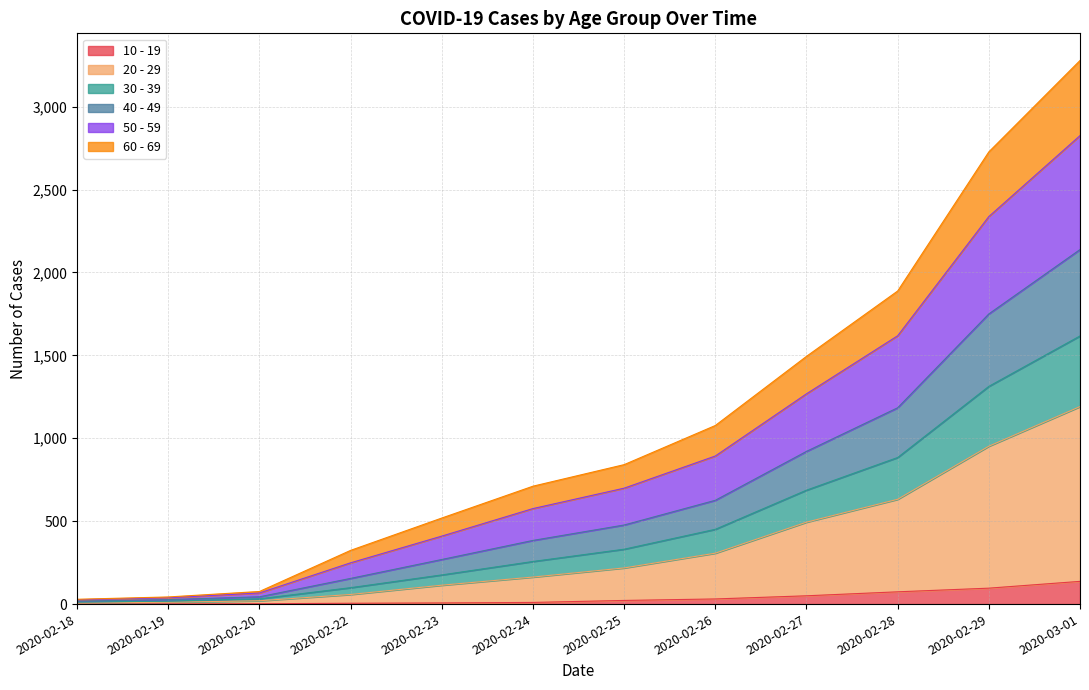

Is the value of 60 - 69 at 2020-02-22 greater than the value of 20 - 29 at 2020-02-19?

Yes